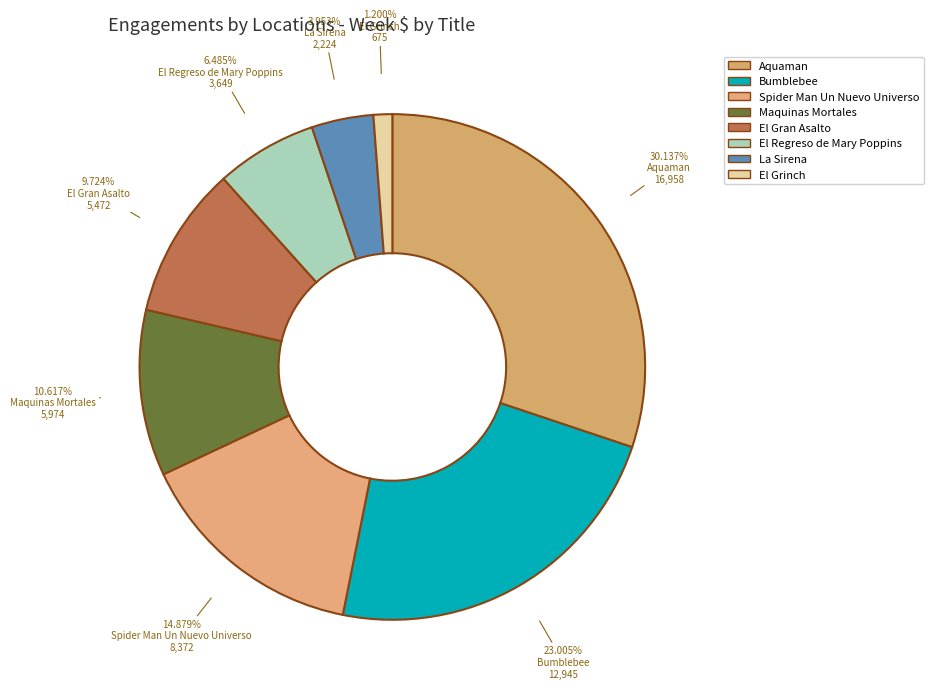

Which category has the smallest portion of the pie?

El Grinch